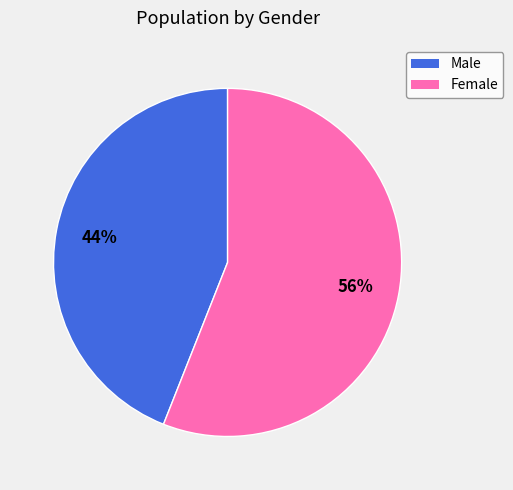

Approximately how many times larger is the value at Male compared to Female?

0.8